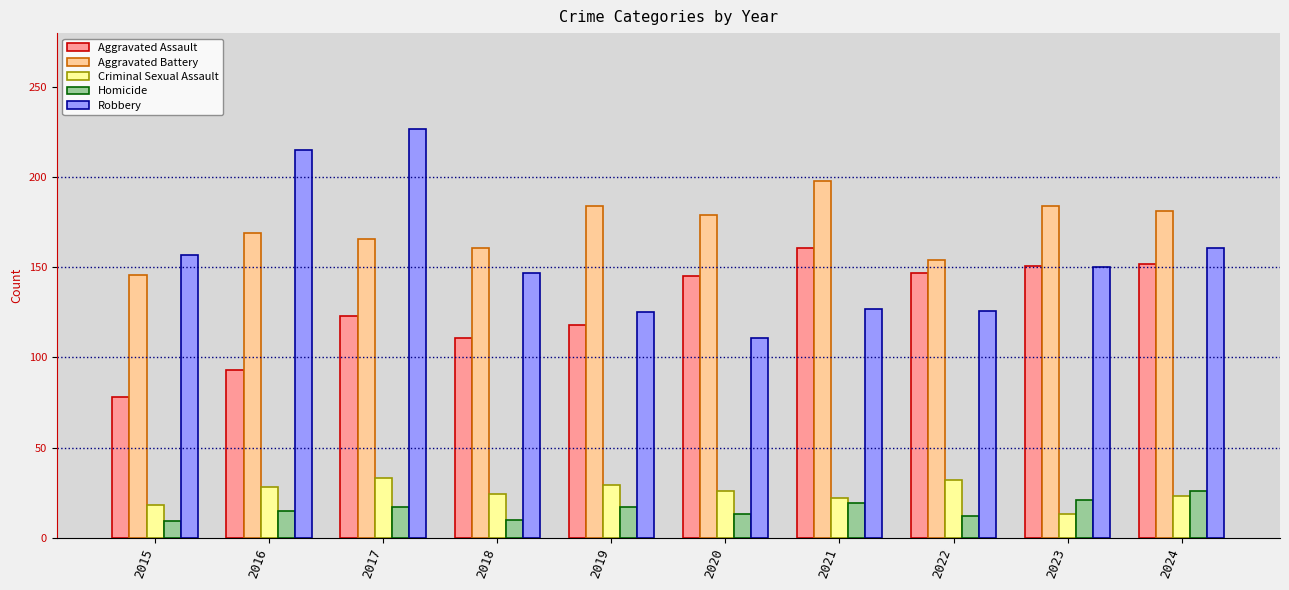

Which series has the largest range (max minus min)?

Robbery